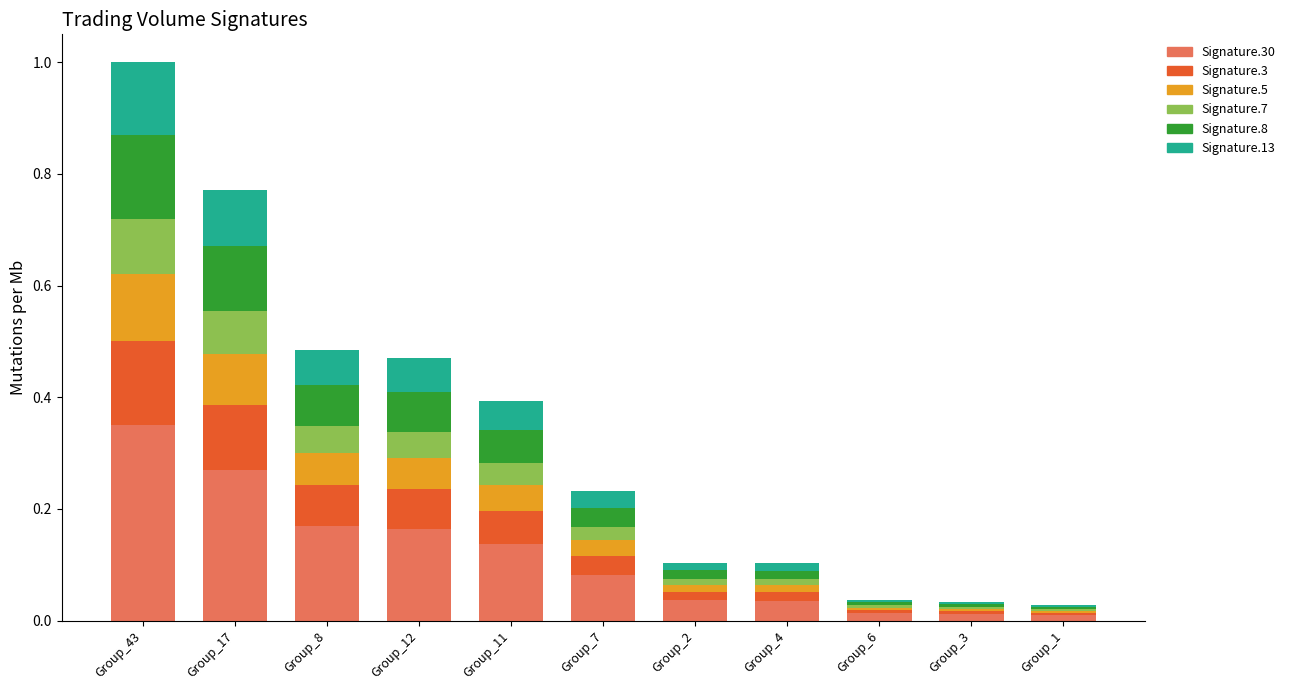

At which category is the sum across all series the highest?

Group_43